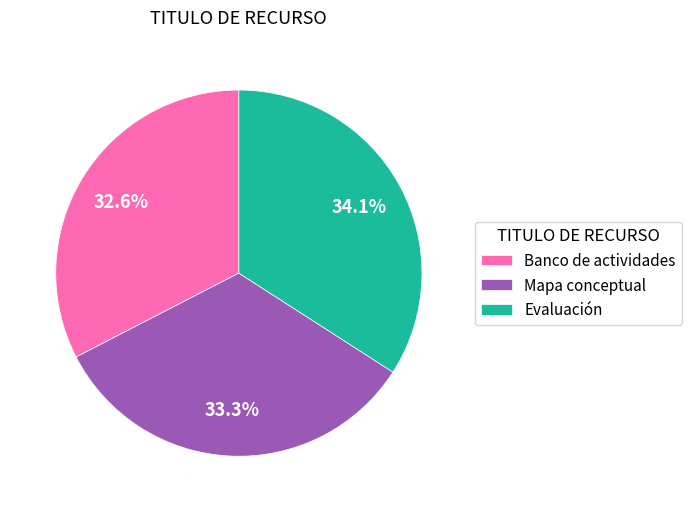

Count the number of slices in the pie.

3